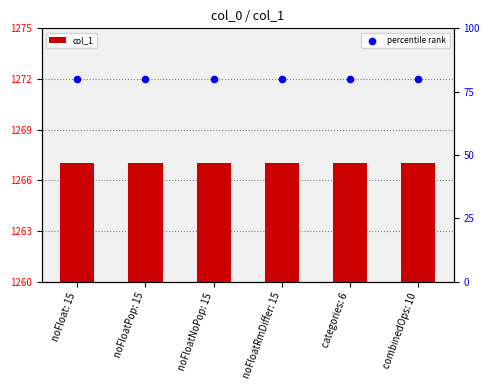

Which series reaches the maximum Y coordinate?

col_1